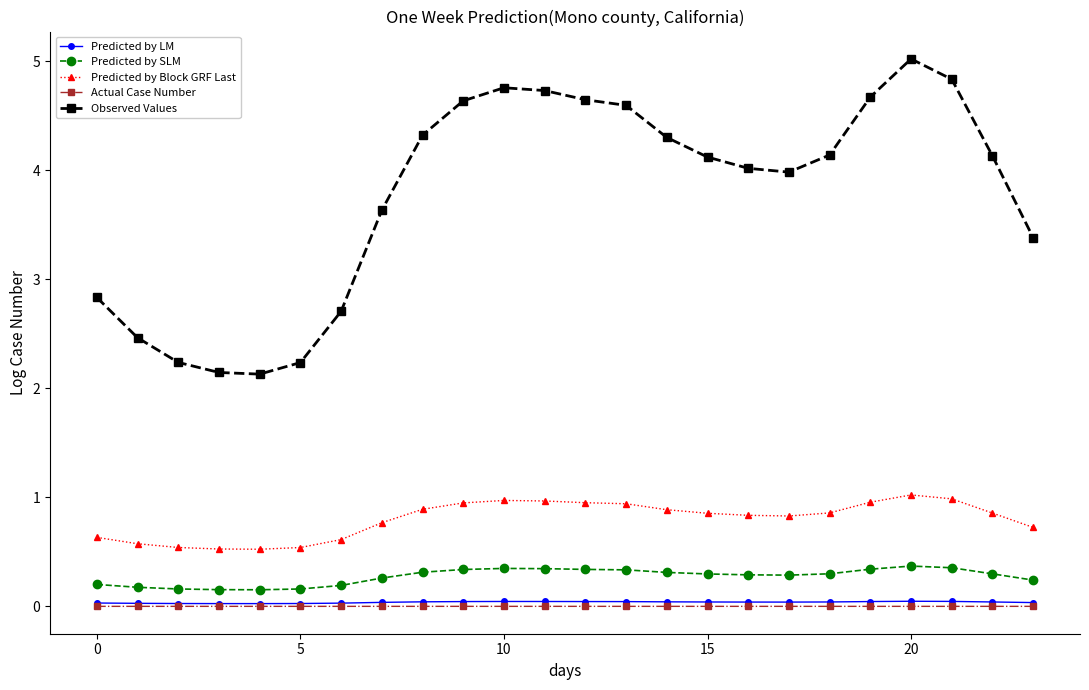

What is the value of the Predicted by SLM point at the 8th from the left?

0.3